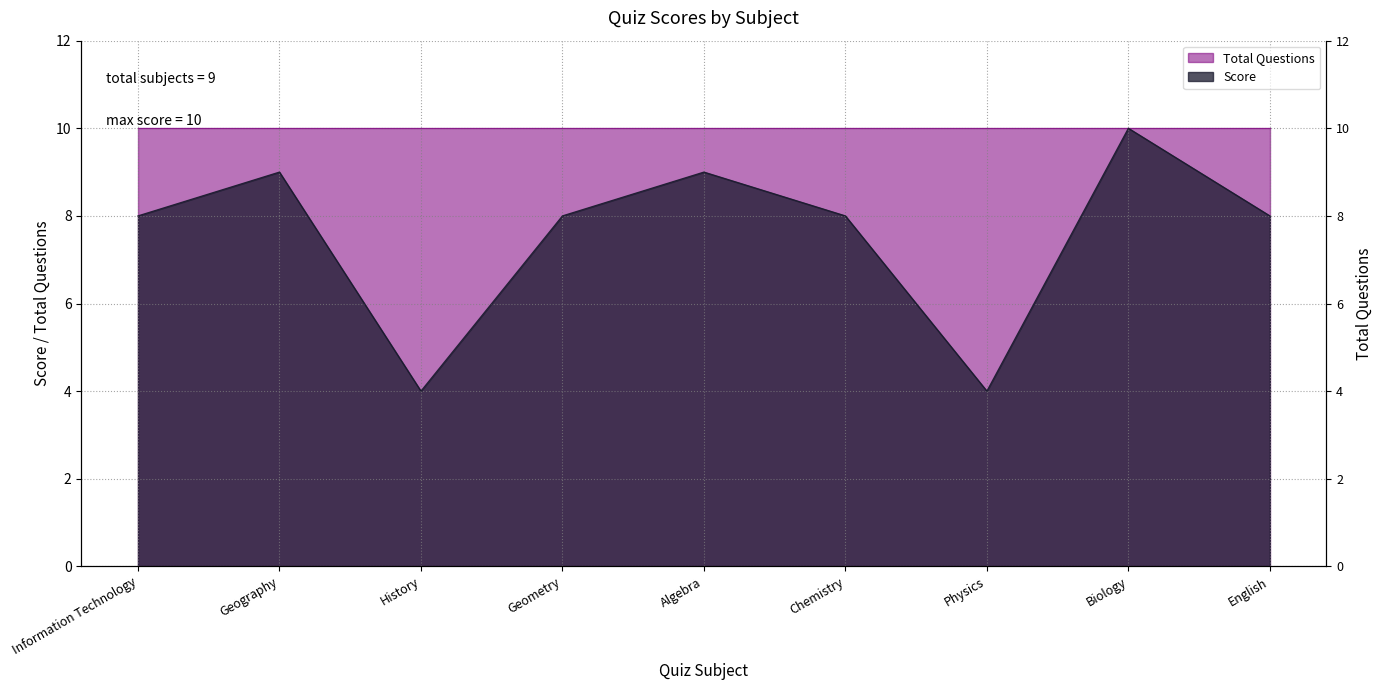

What is the change in value from Information Technology to Biology?

+2